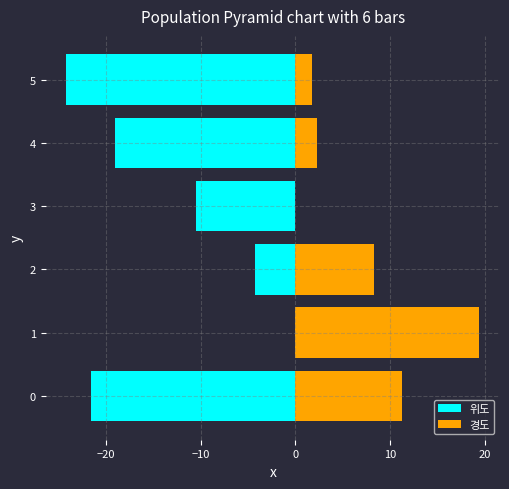

Is it true that 경도 equals 19.4 at 1?

True